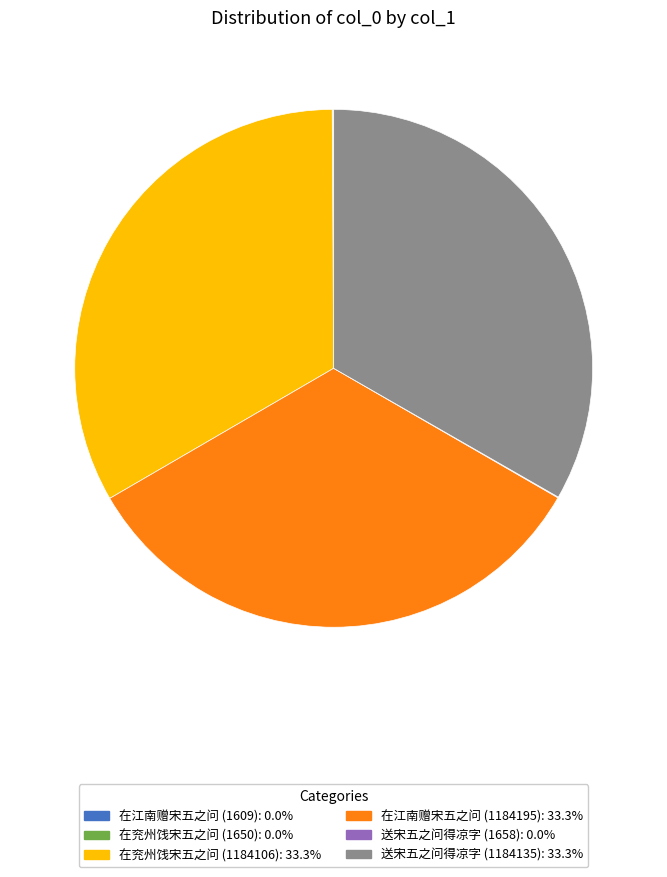

Is there any slice that represents more than half of the pie?

No